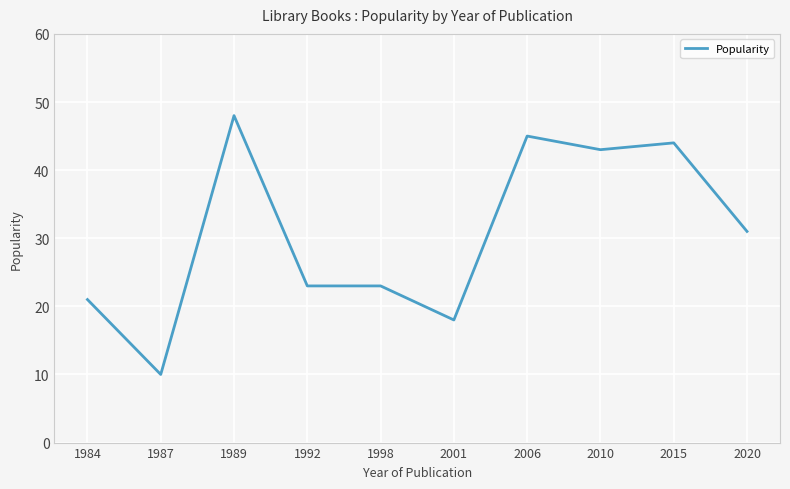

What is the approximate value at 2010?

43